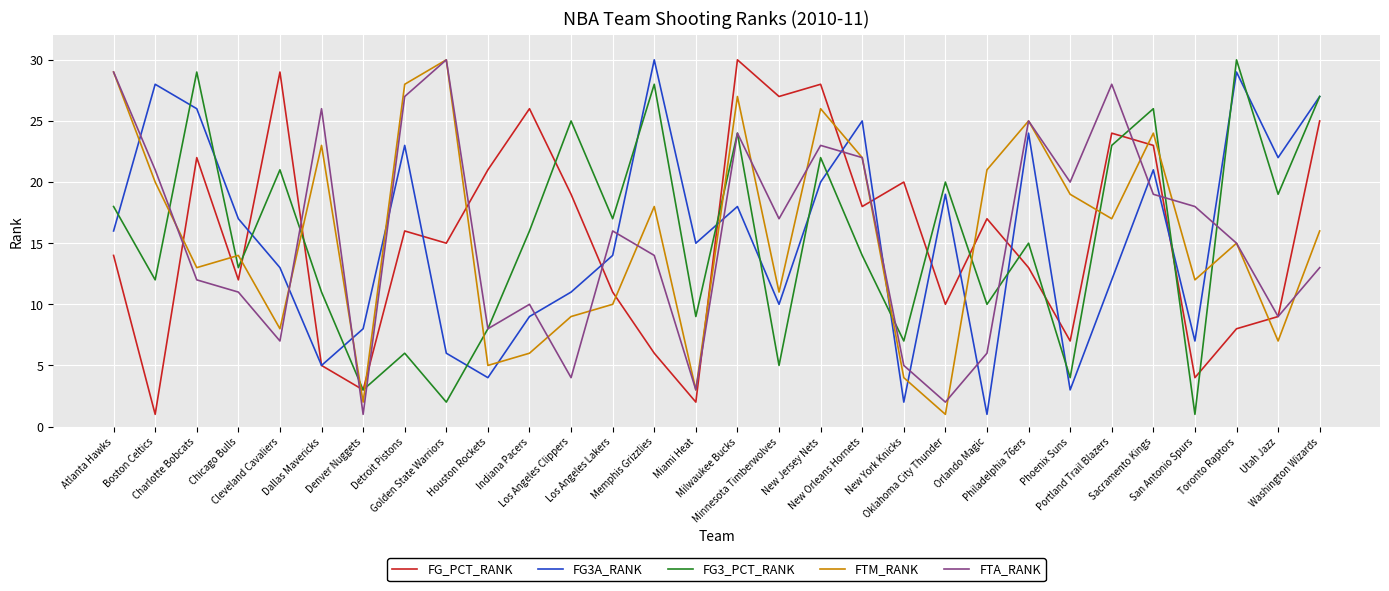

Does the chart have visible grid lines?

Yes